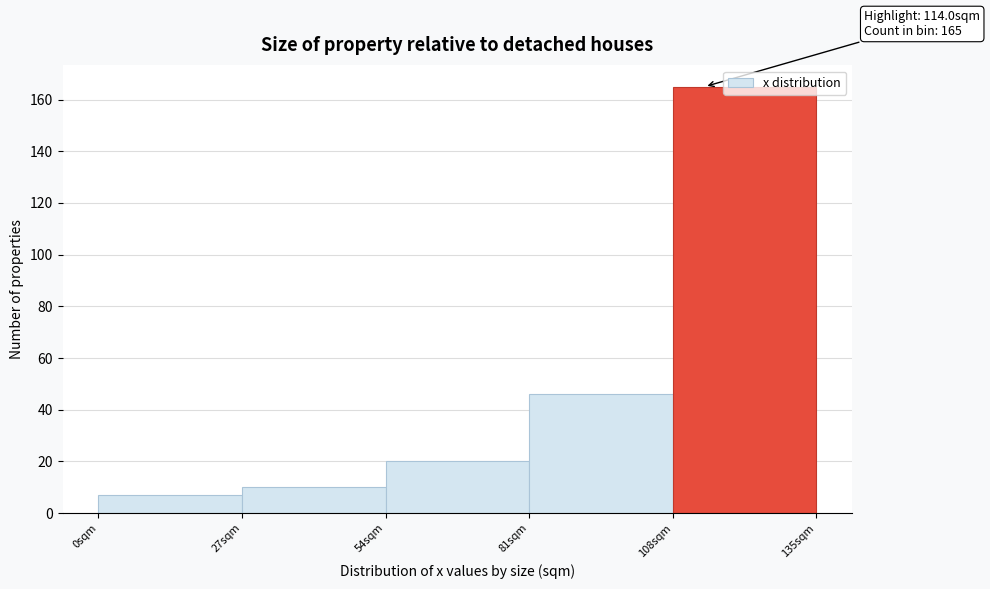

Which range on the x-axis has the tallest bar?

108 to 135